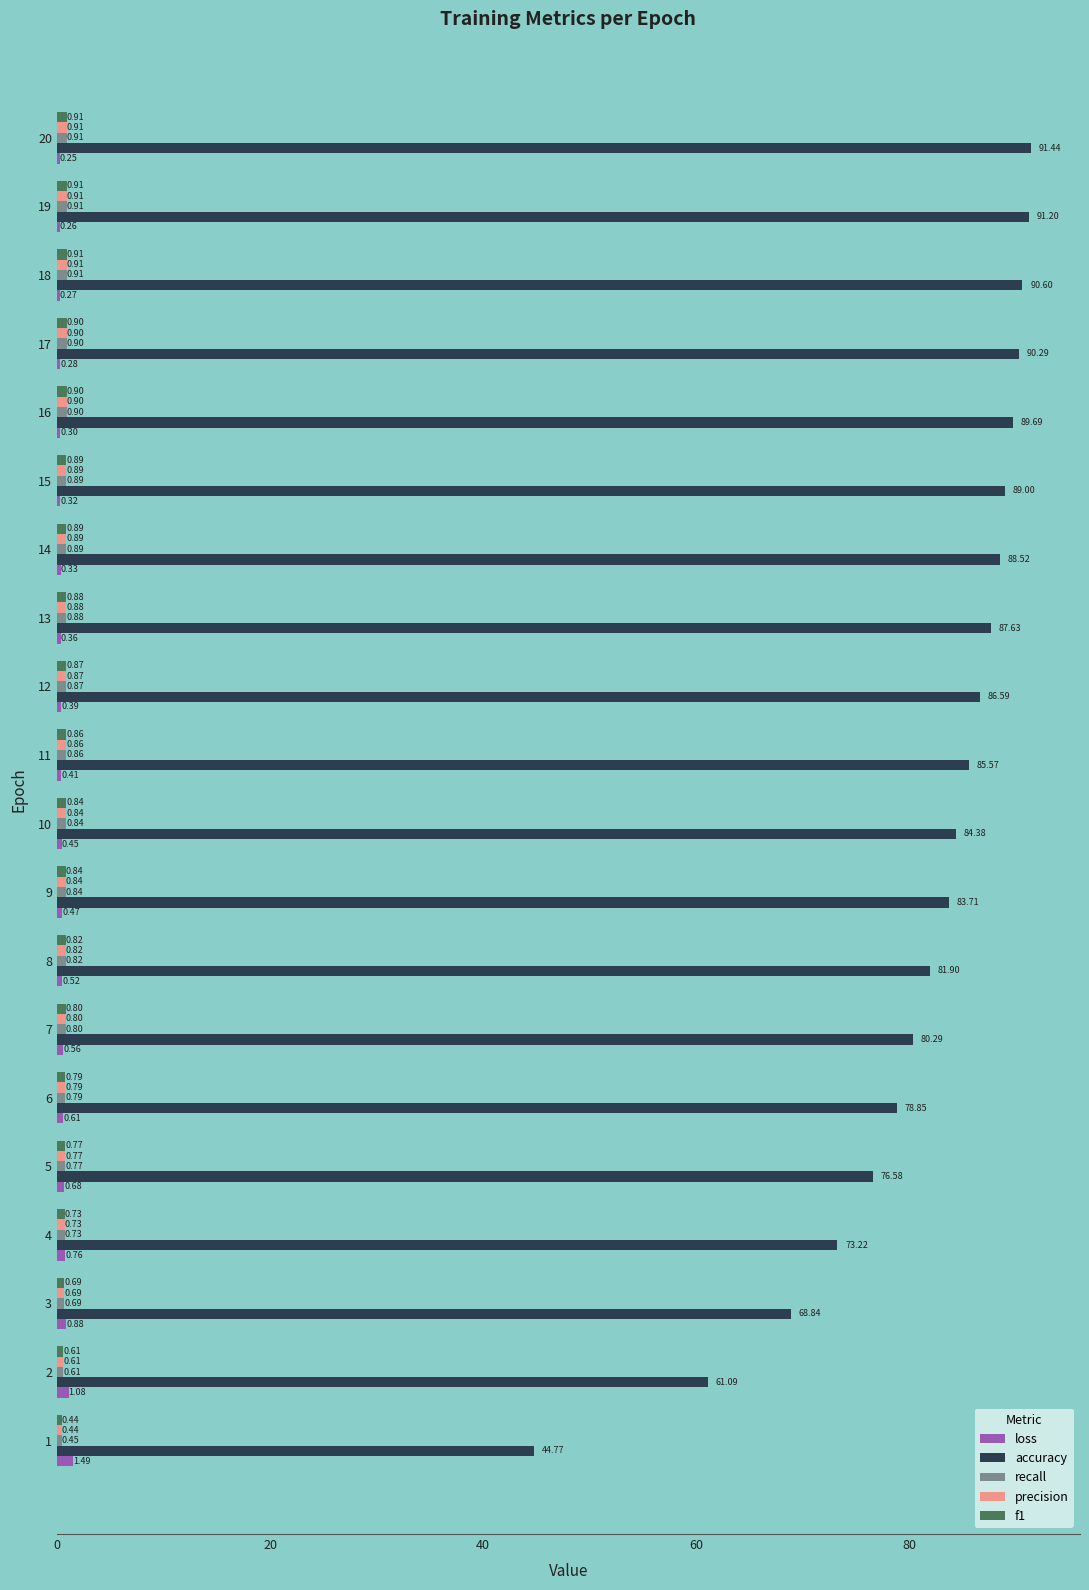

Between 4 and 20, which series saw the biggest shift?

accuracy